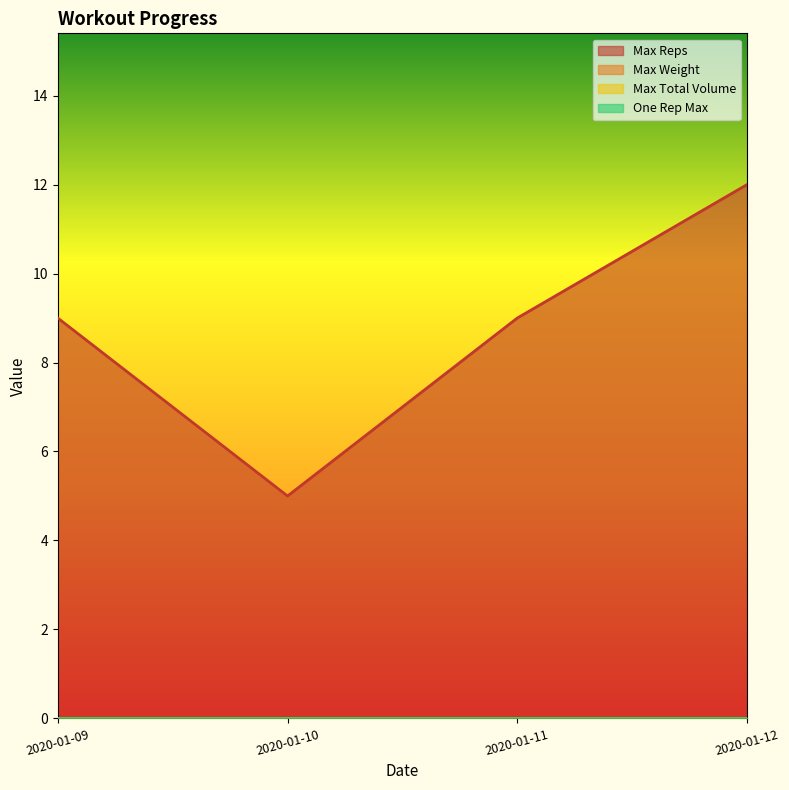

At 2020-01-09, list the series in order from largest to smallest.

Max Reps, Max Weight, Max Total Volume, One Rep Max